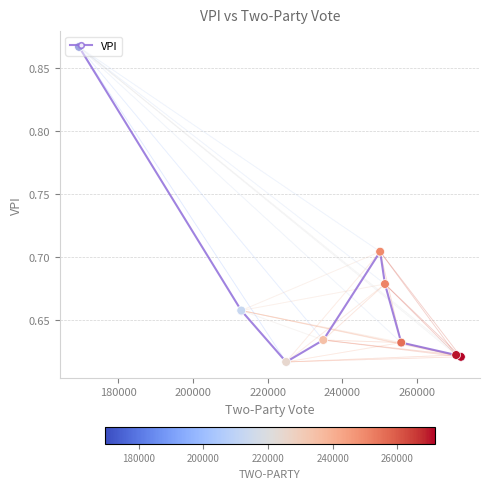

What is the sum of all values?

6.0